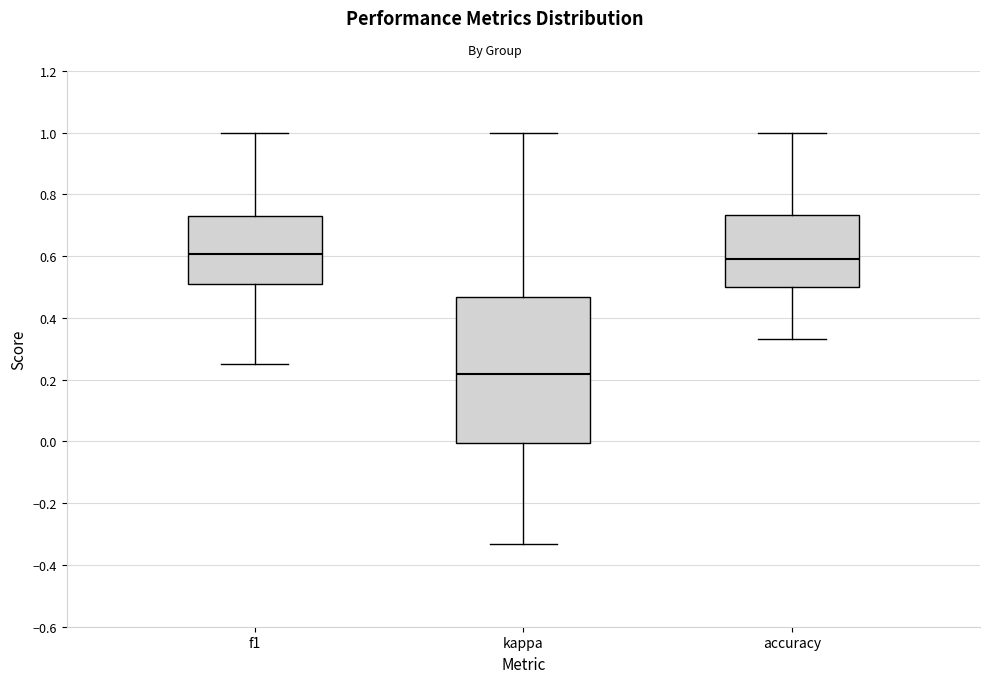

Comparing the boxes themselves (not the whiskers), which one is the tallest?

kappa